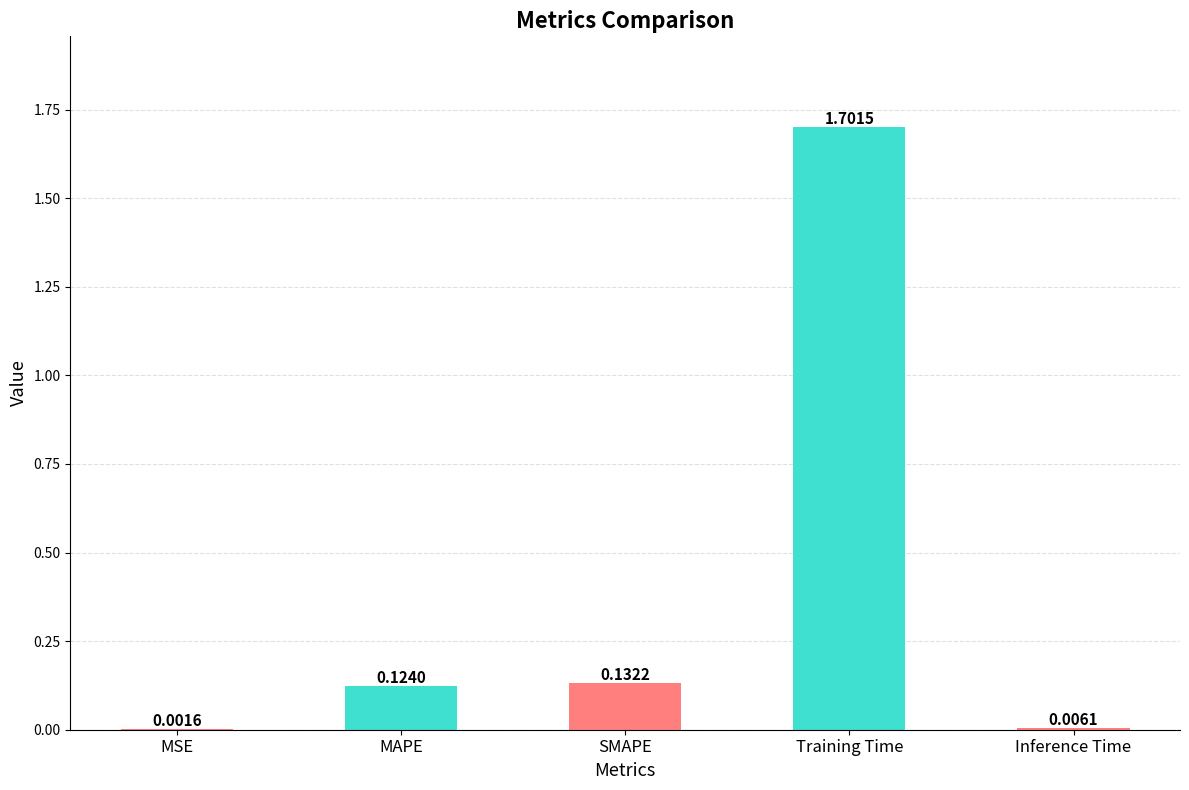

What is the sum of the values at MAPE and SMAPE?

0.3